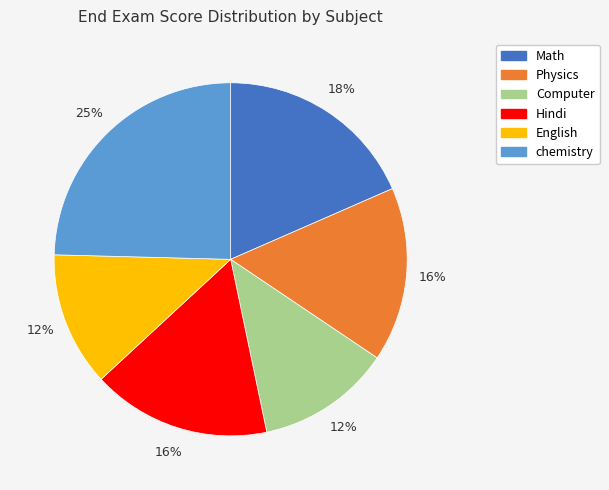

To the nearest percent, what is the difference between the Computer and Math slice percentages?

6%